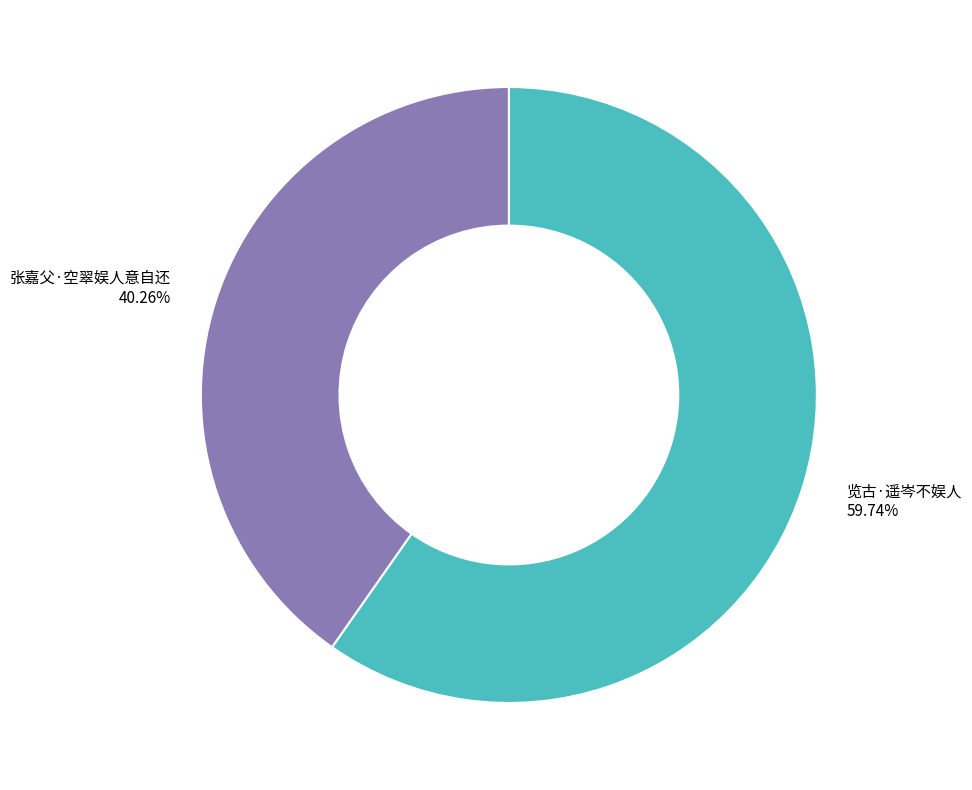

The 览古·遥岑不娱人 slice represents 60% of the pie. True or false?

True